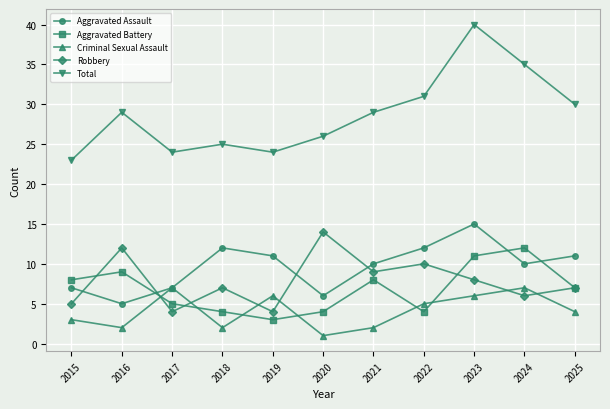

At which category does Robbery reach its first local valley?

2017